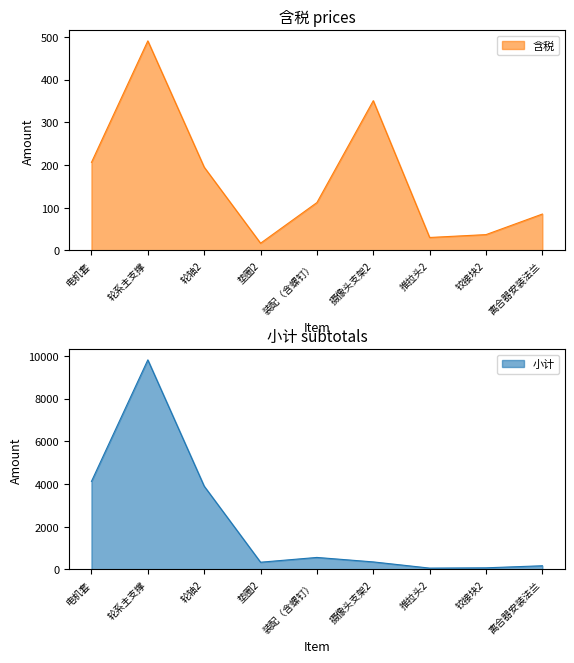

How many data points in 含税 are above 112?

4